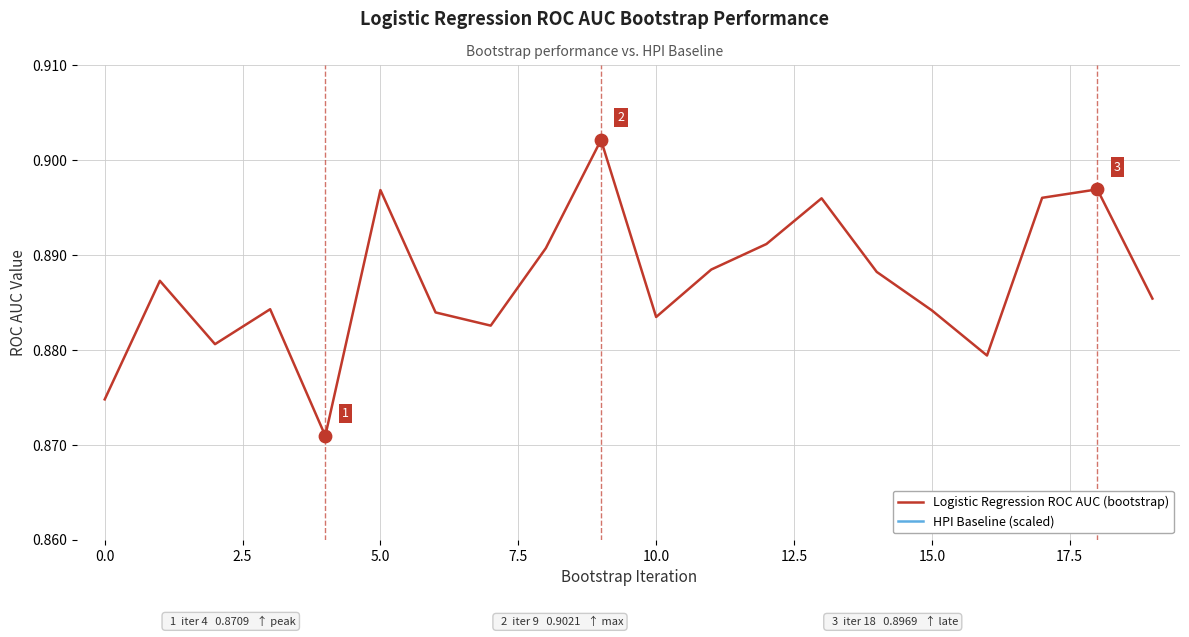

True or false: Logistic Regression ROC AUC (bootstrap) has a value of 1.5 at 15.0.

False